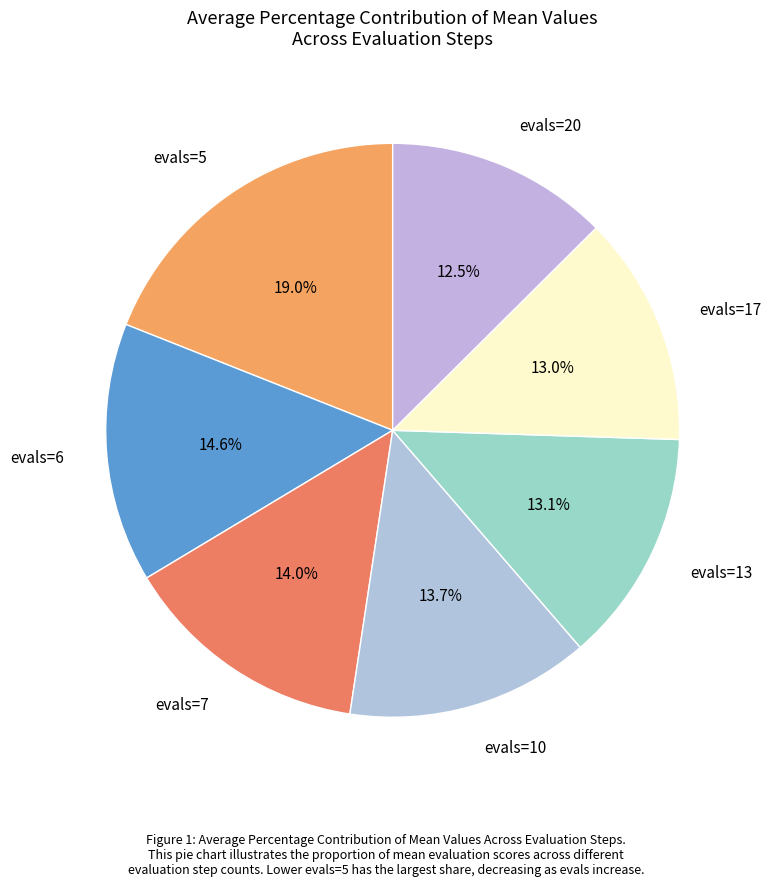

Which category has the biggest portion of the pie?

evals=5